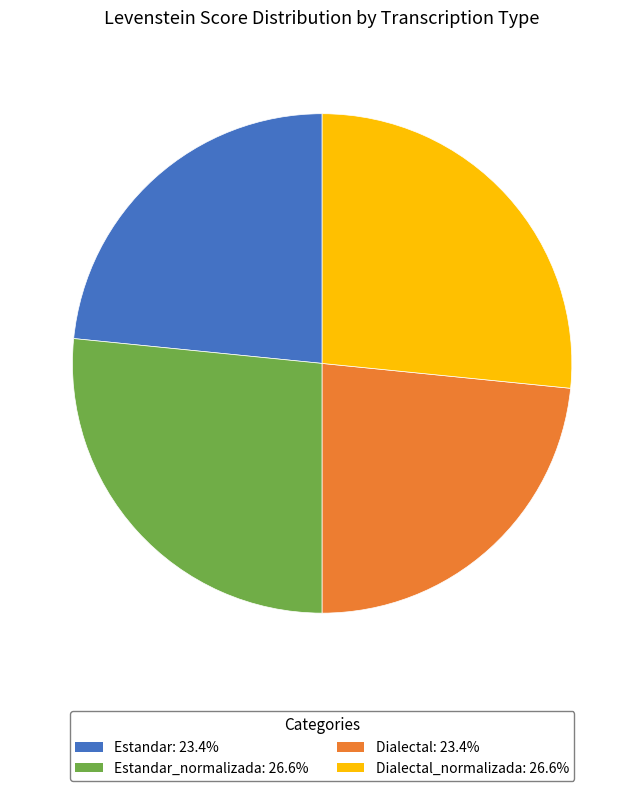

Approximately how many times larger is the value at Estandar_normalizada: 26.6% compared to Dialectal_normalizada: 26.6%?

1.0